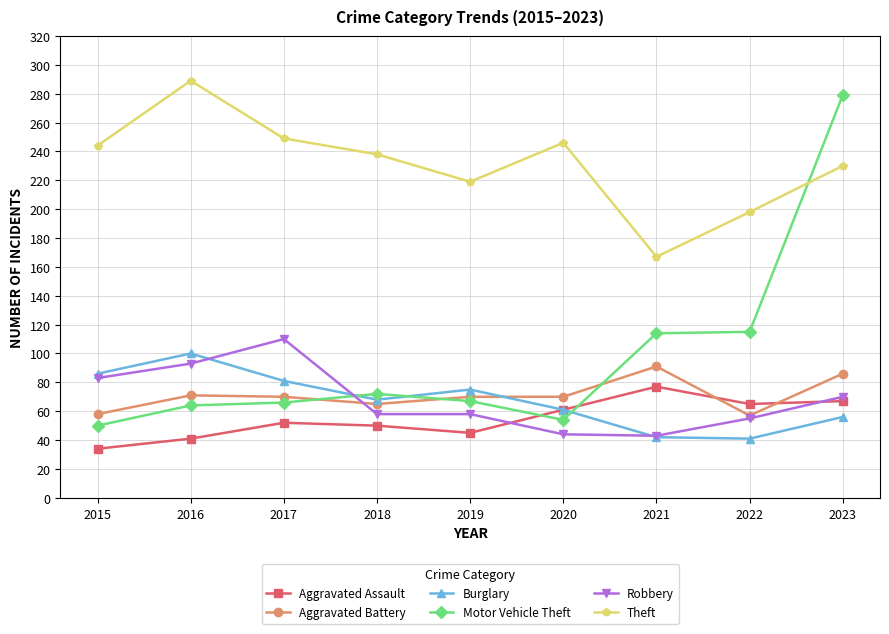

Which series has the widest spread of values?

Motor Vehicle Theft